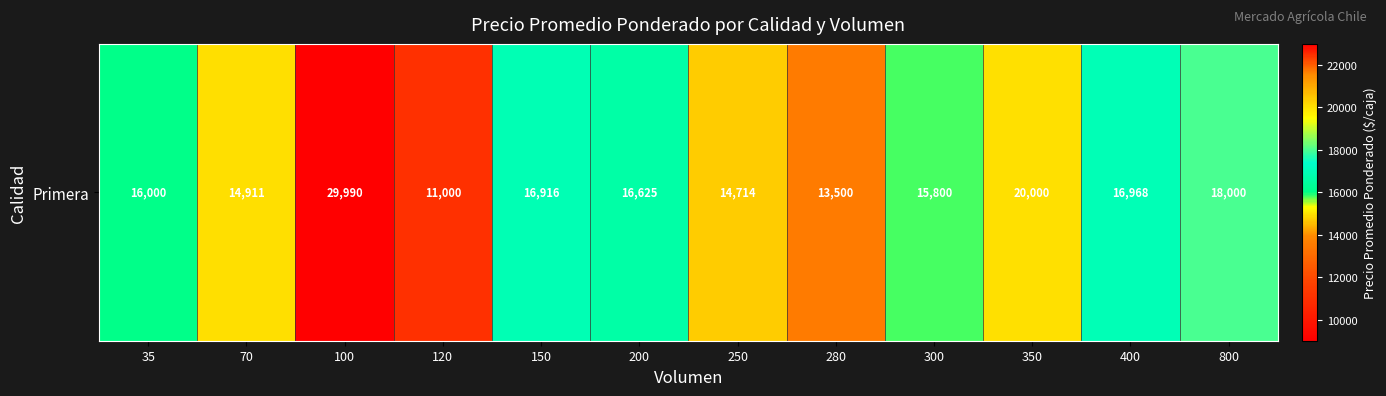

Reading left to right, extract all data points from this chart.

16000	14911	29990	11000	16916	16625	14714	13500	15800	20000	16968	18000